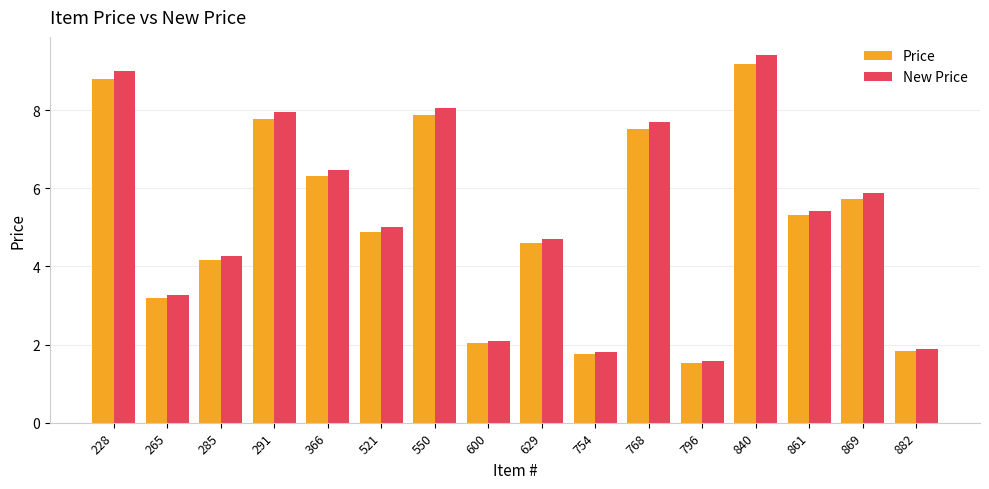

How many bars are there in each group?

2